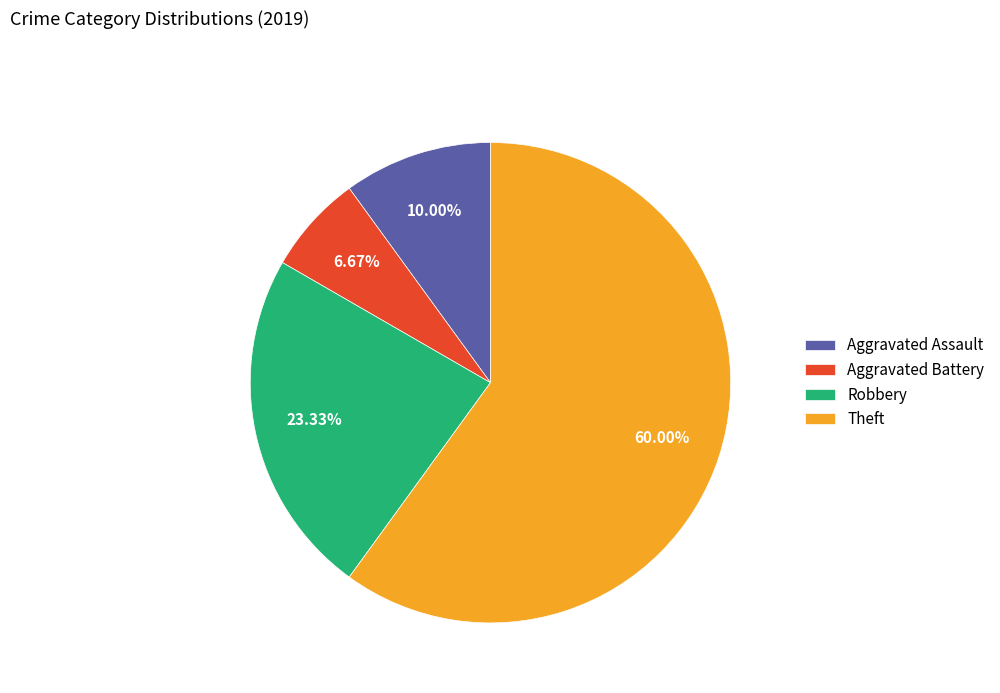

Is Theft the majority of the pie?

Yes